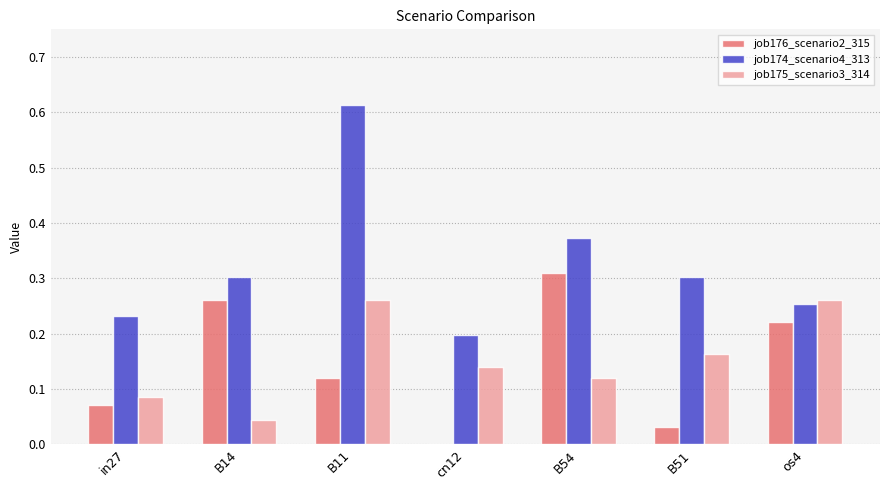

The value of job175_scenario3_314 at cn12 is 0.0. True or false?

False